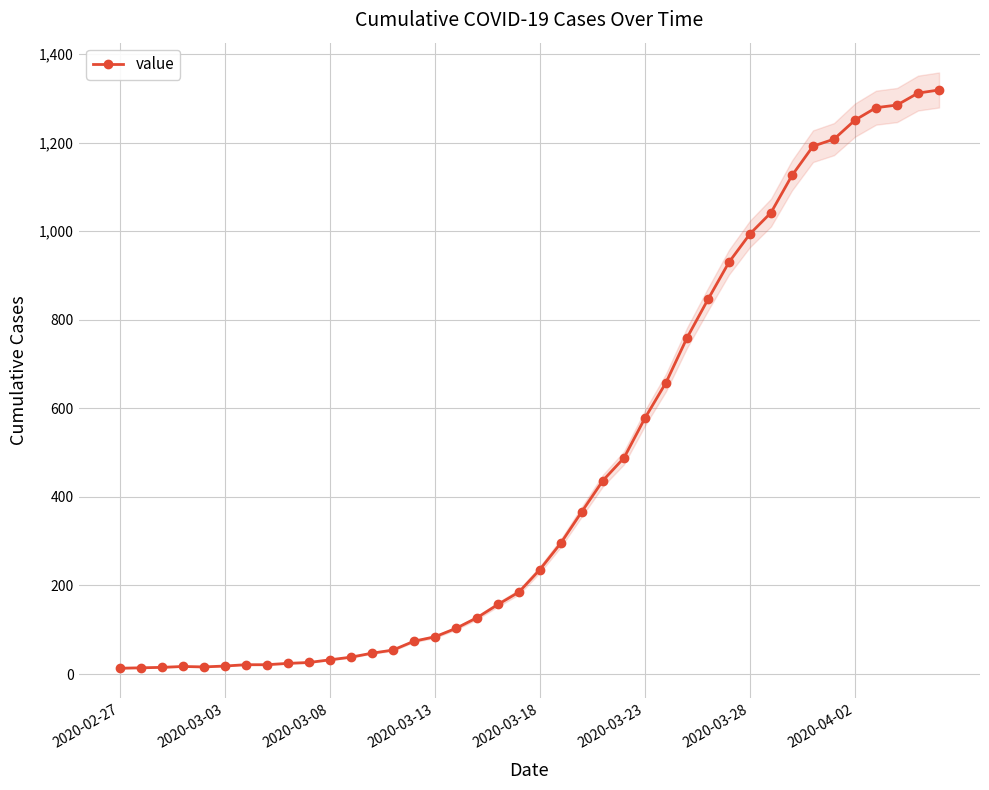

What is the difference between the maximum and second lowest values?

1305